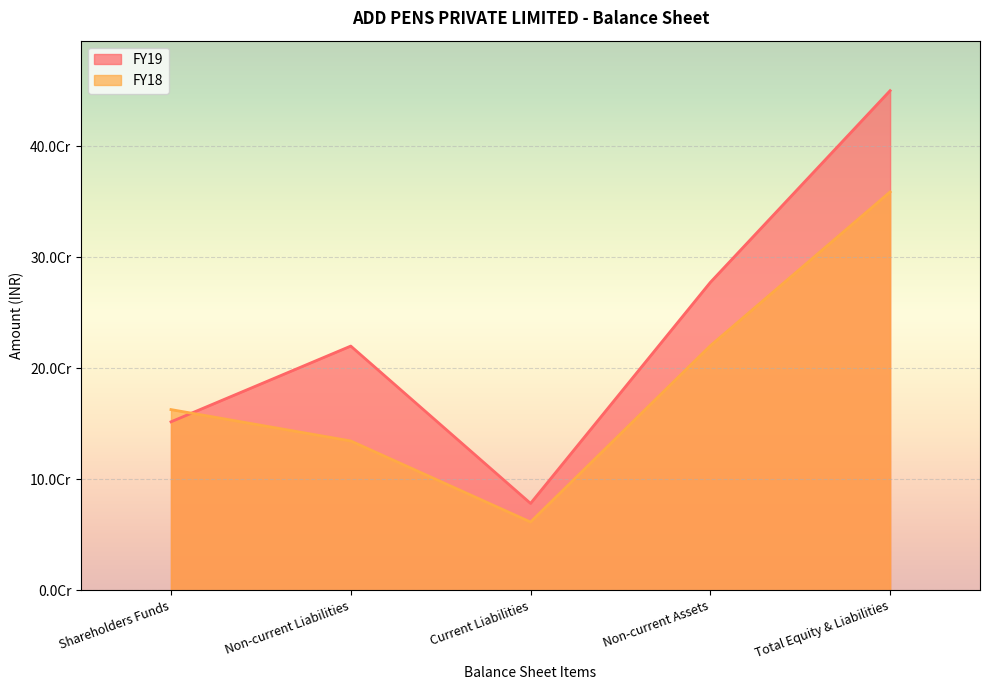

Which label corresponds to the largest value in the chart?

Total Equity & Liabilities